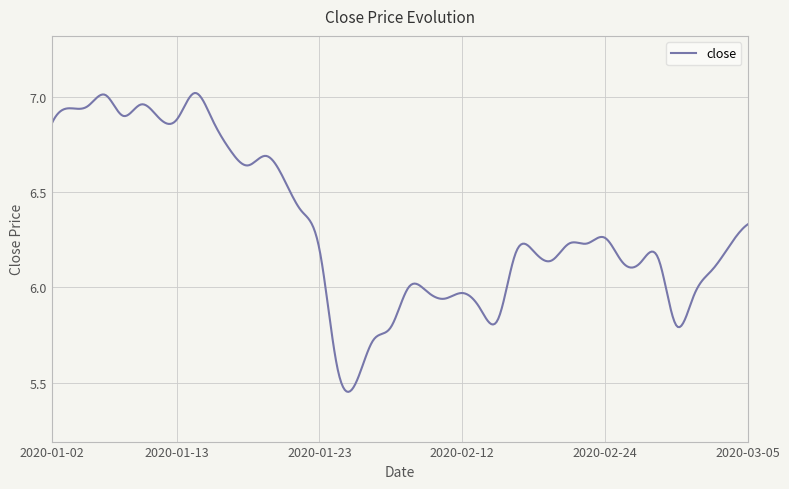

How many categories are shown in the chart?

400